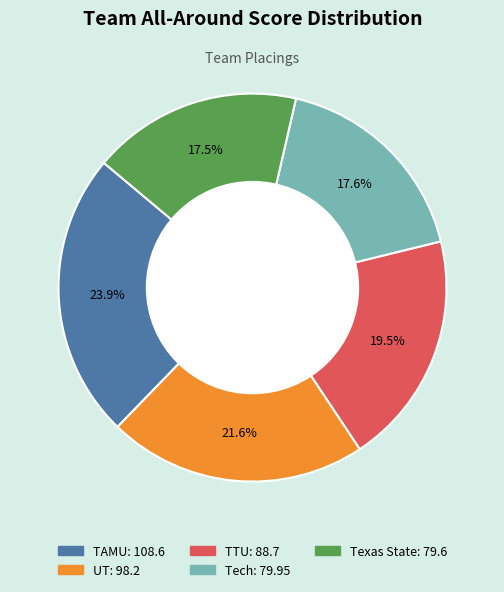

To the nearest percent, what is the difference between the largest and smallest slice percentages?

6%